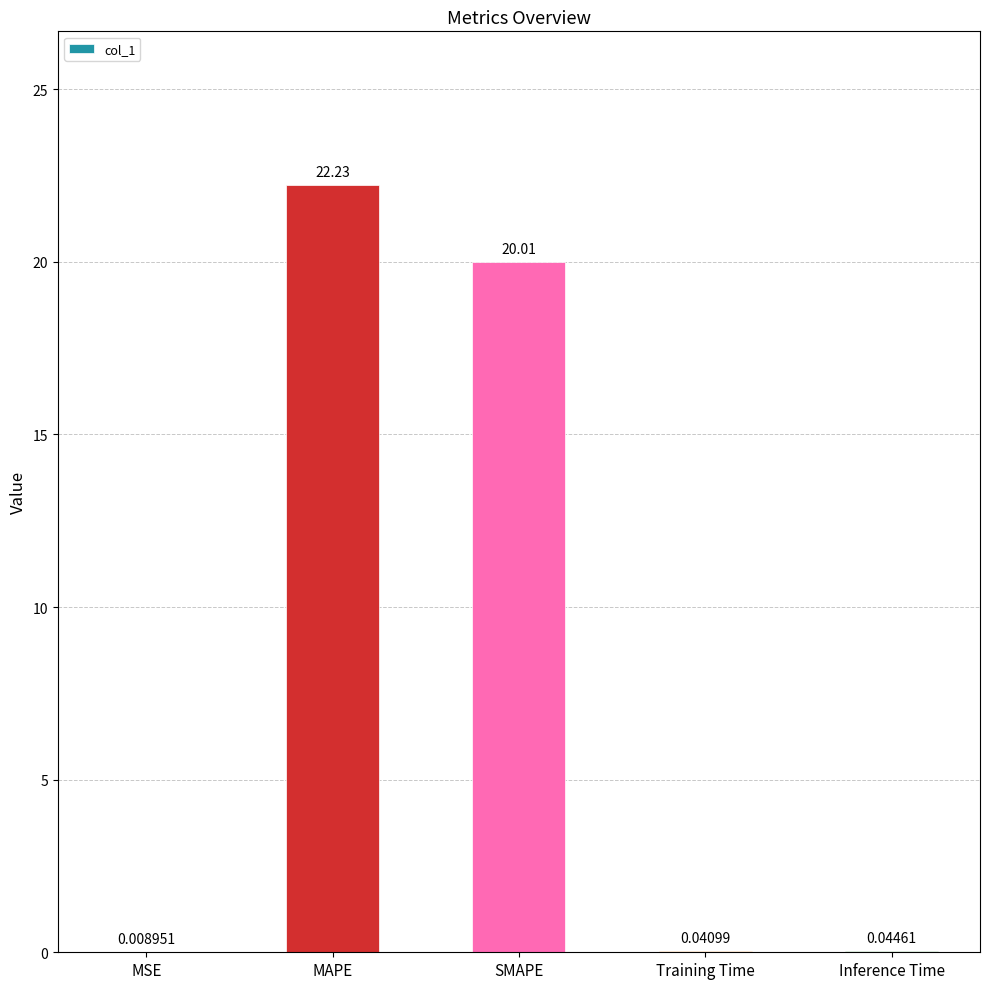

What is the maximum value shown in the chart?

22.2